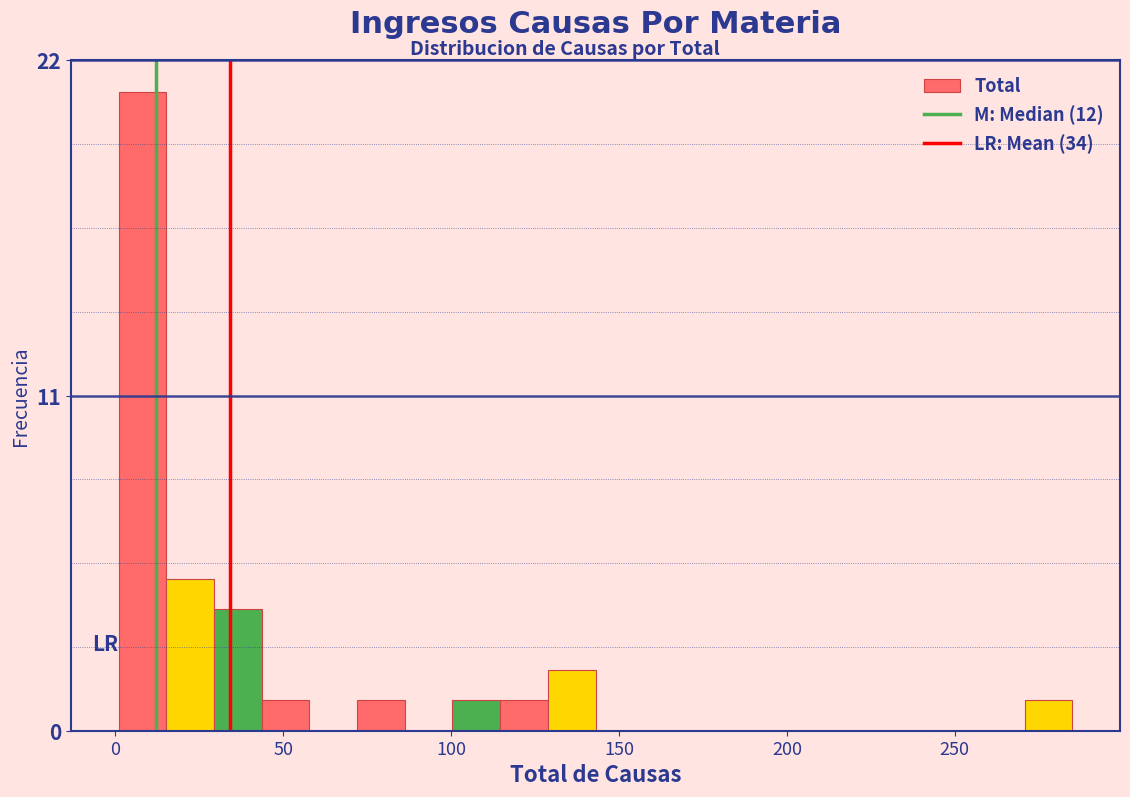

Read against the x-axis, roughly where is the centre of the tallest bar?

10